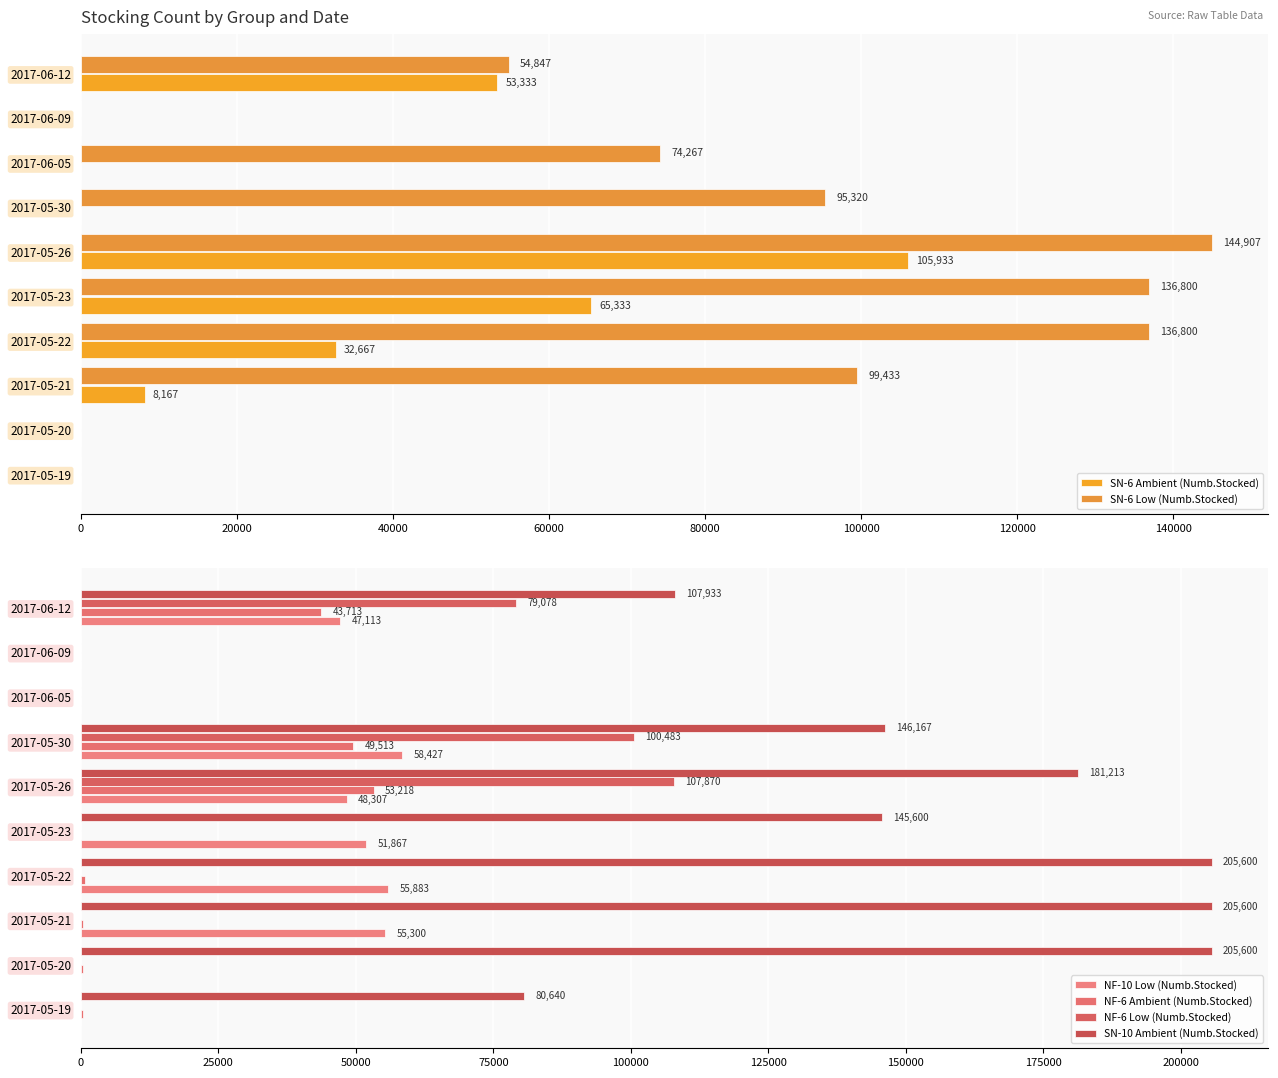

Does the chart contain stacked bars?

No